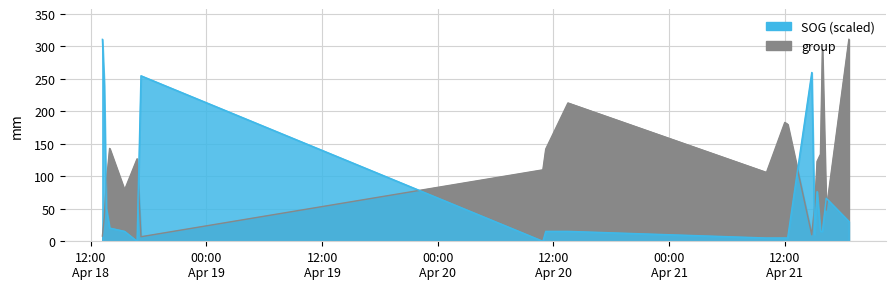

Which series has the widest spread of values?

SOG